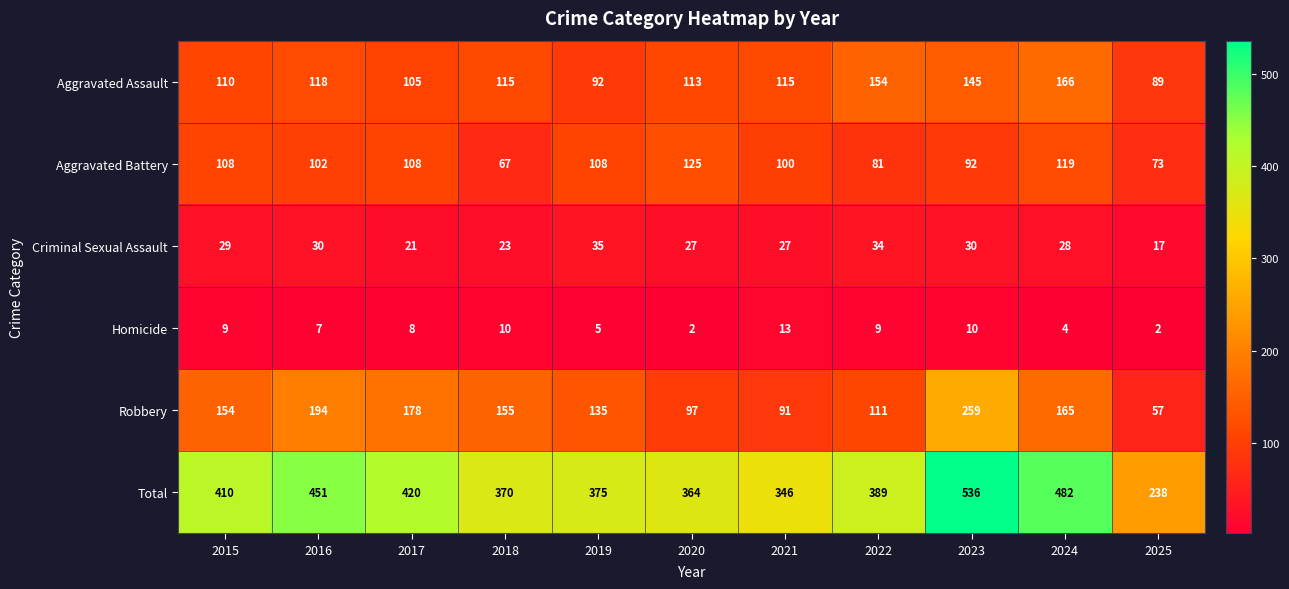

Is it true that Homicide equals 13 at 2021?

True